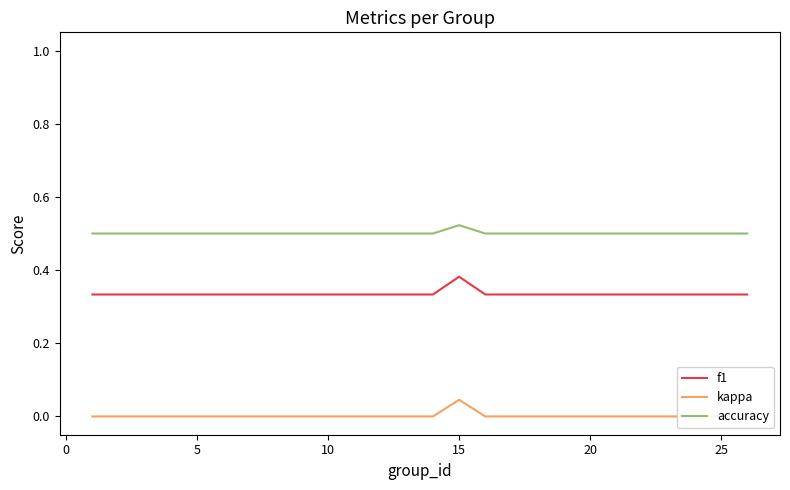

Which category has the highest value in the f1 series?

15